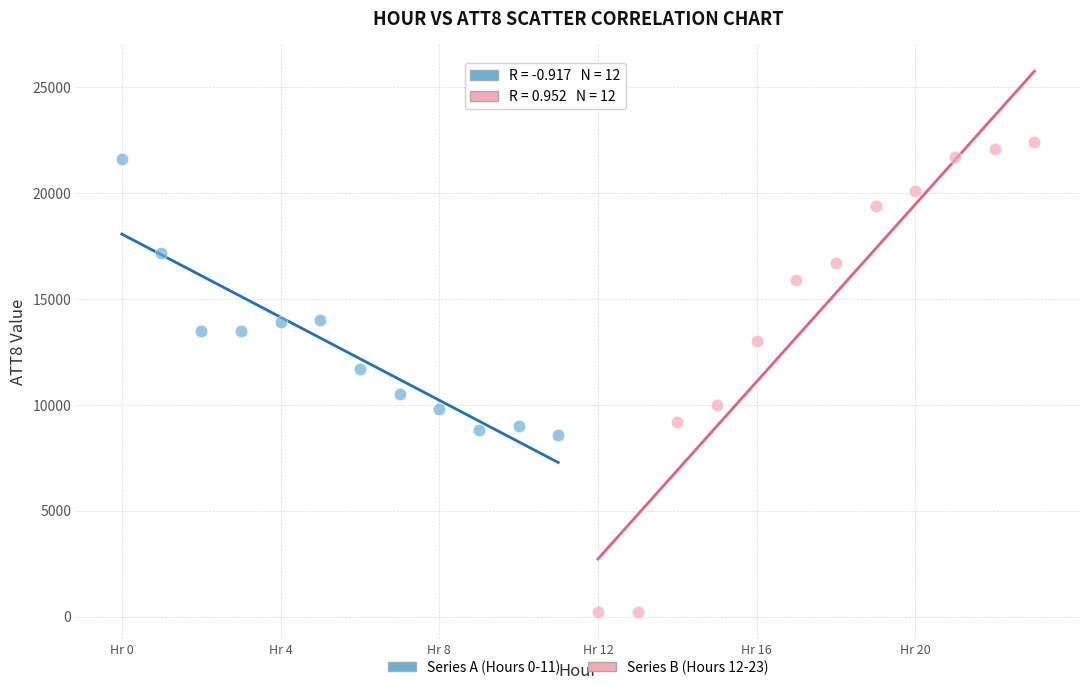

What are all the series names shown in the legend?

Series A (Hours 0-11), Series B (Hours 12-23)